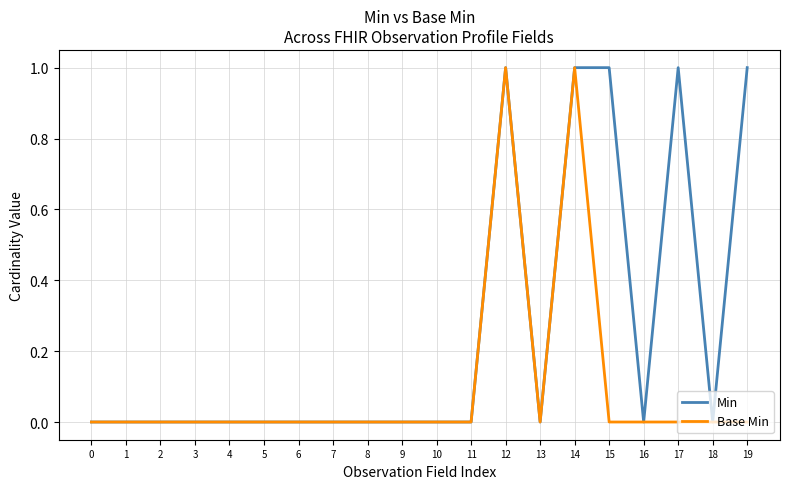

What are all the series names shown in the legend?

Min, Base Min